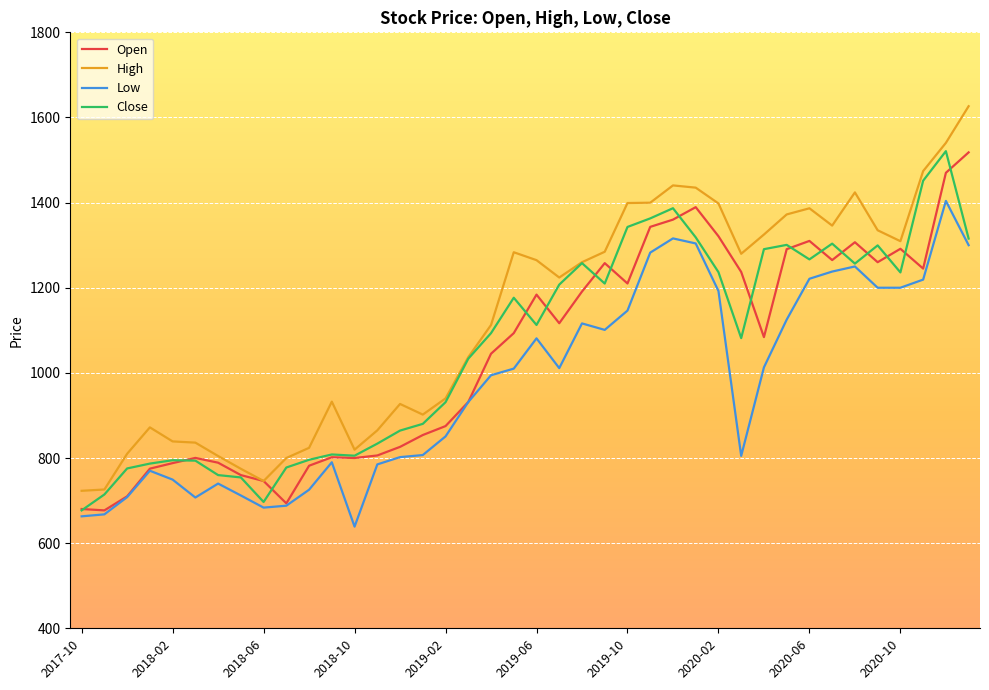

Which series has the largest range (max minus min)?

High